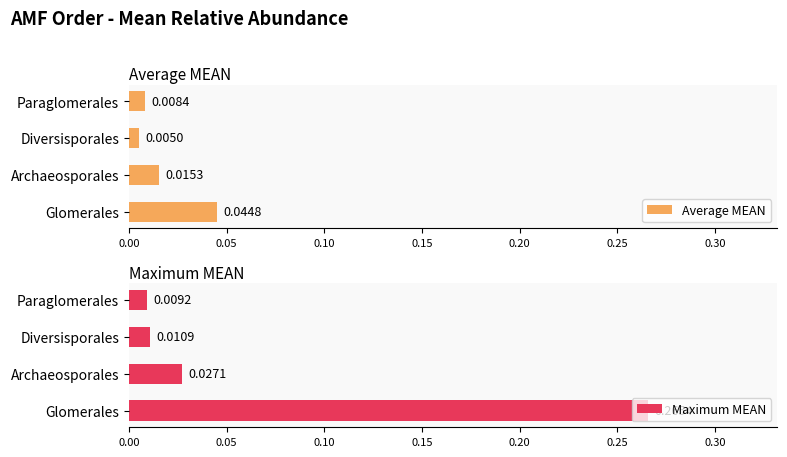

Which category has the highest value in the Average MEAN series?

Glomerales